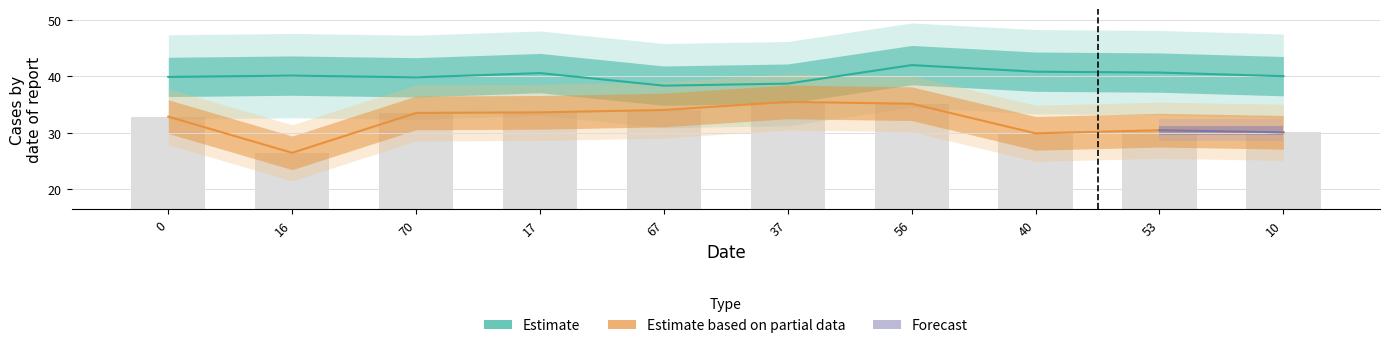

What is the label of the 2nd bar from the left?

16